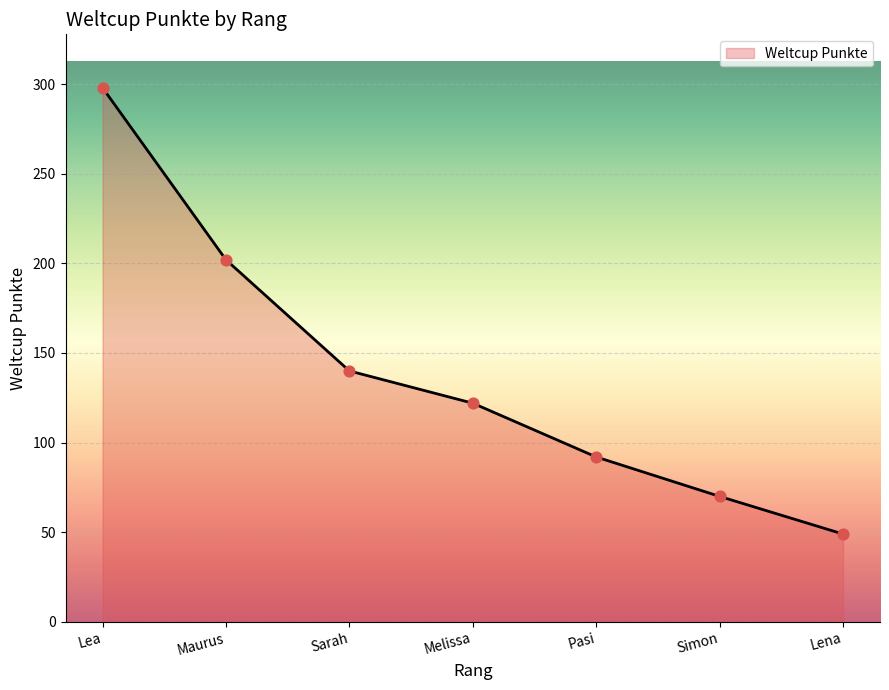

Between Pasi and Maurus, which is larger?

Maurus